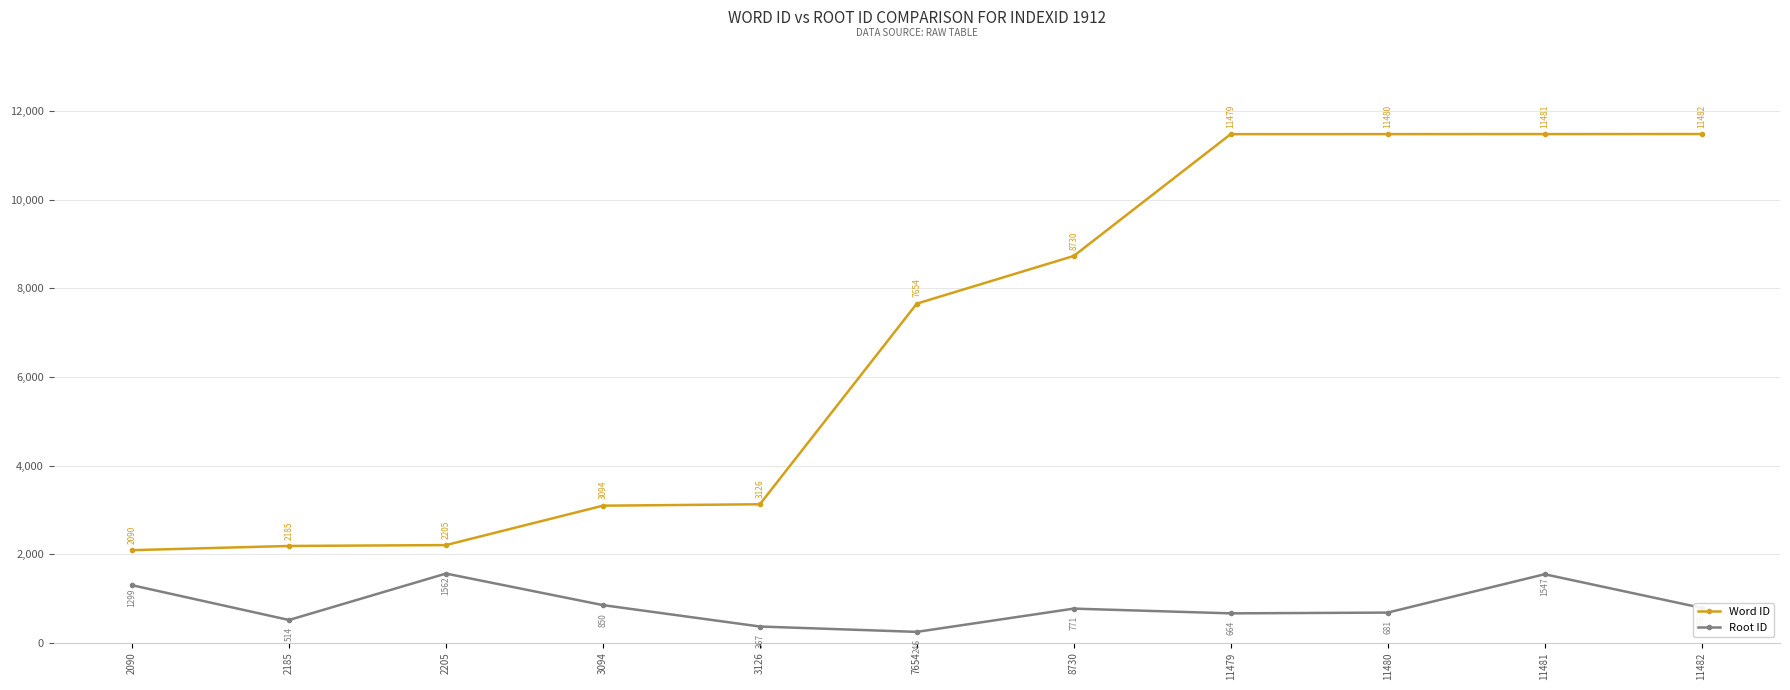

Which series has the largest total across all categories?

Word ID